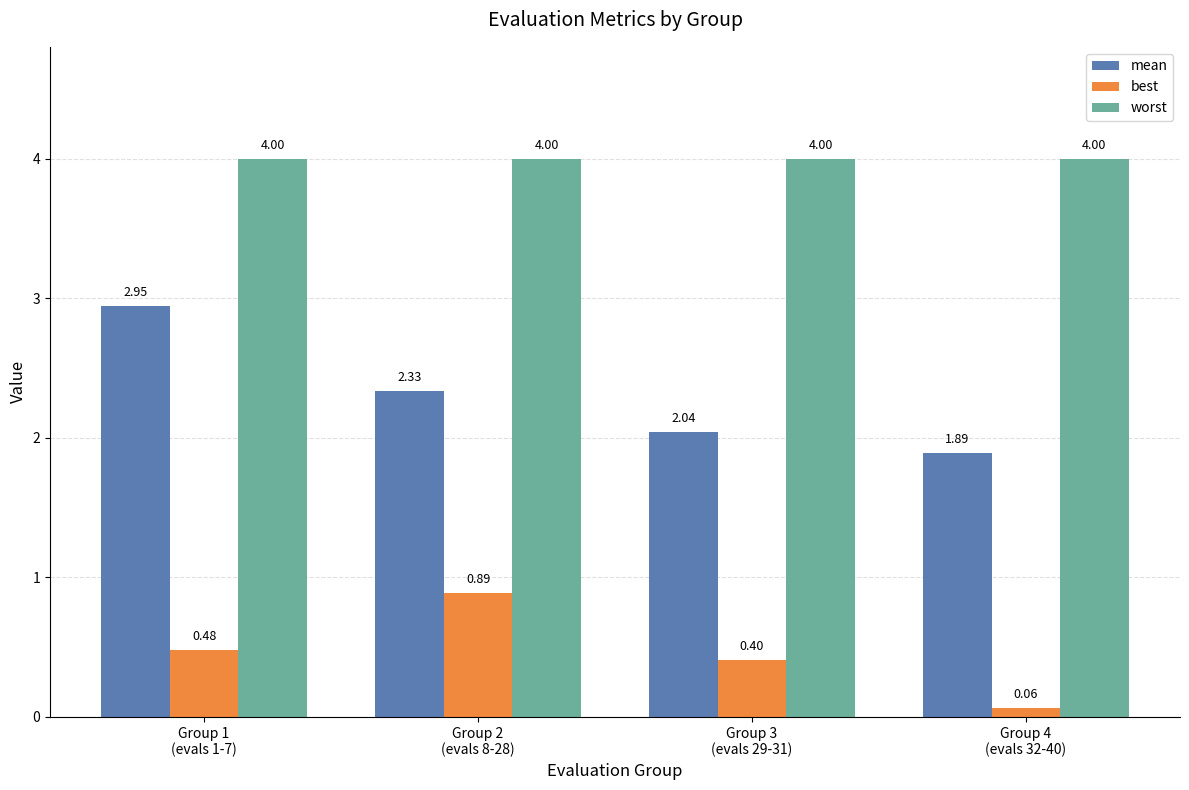

At which label is worst closest to 3?

Group 1
(evals 1-7)